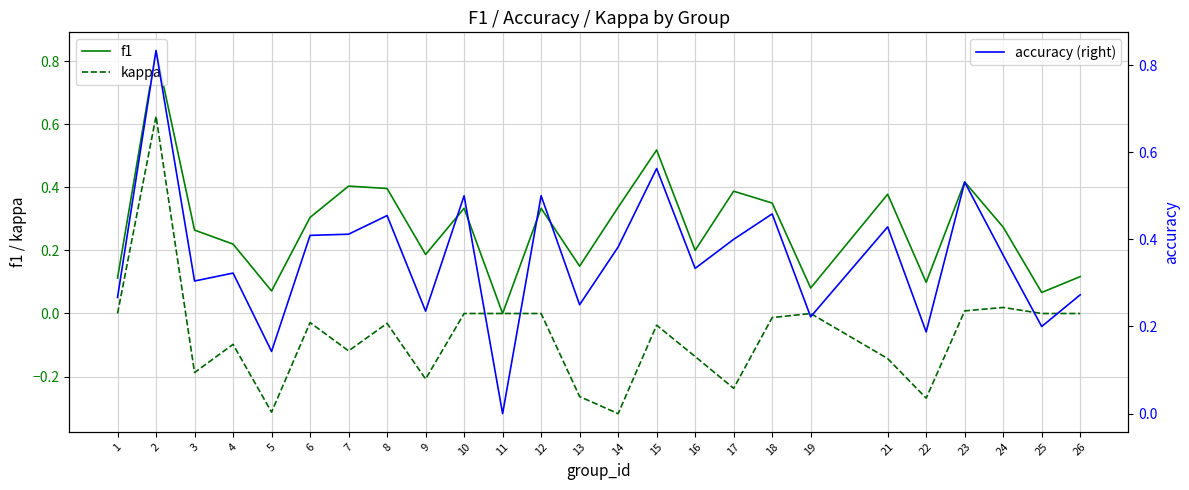

What are all the series names shown in the legend?

f1, kappa, accuracy (right)